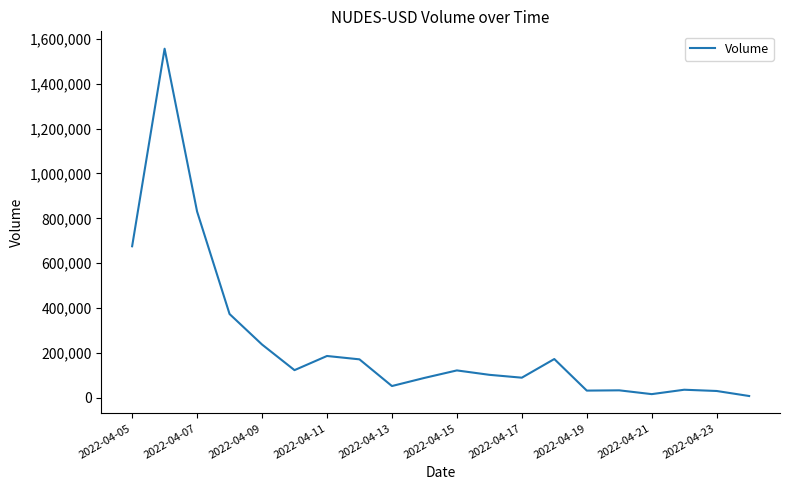

What is the greatest value displayed?

1556717